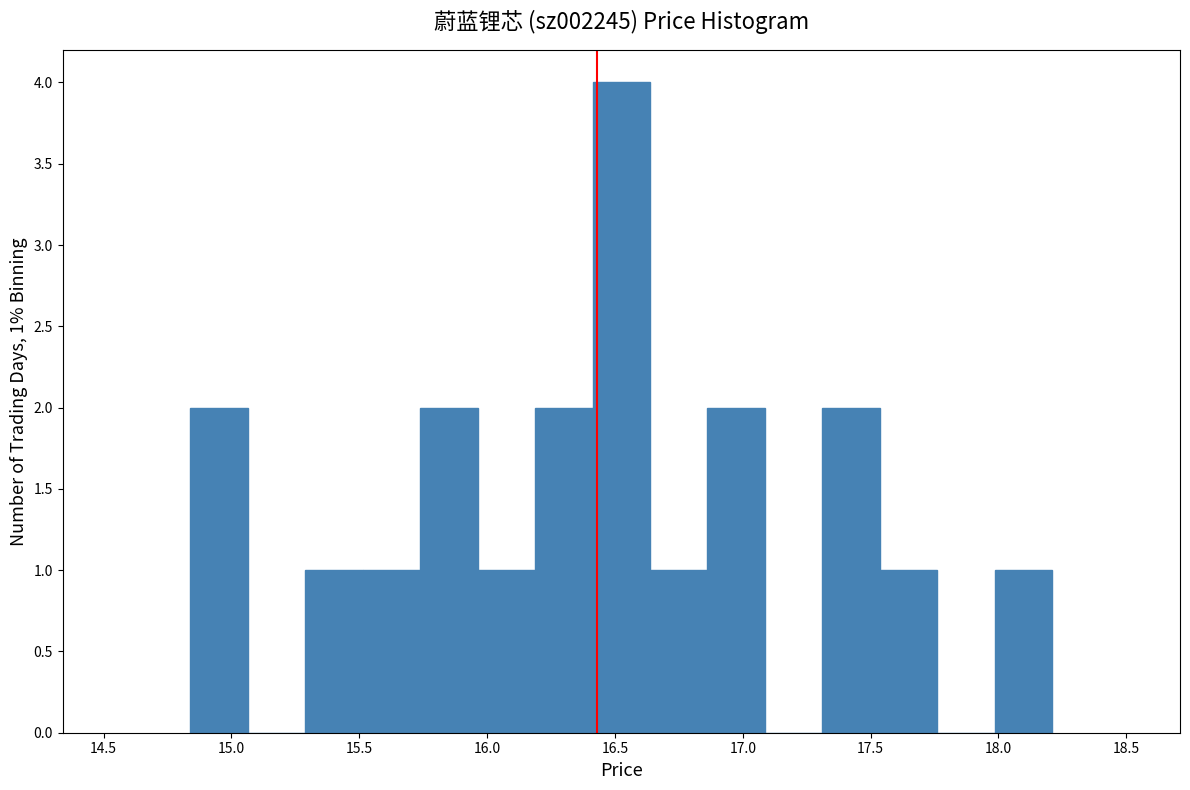

Which range on the x-axis has the tallest bar?

16.40 to 16.65